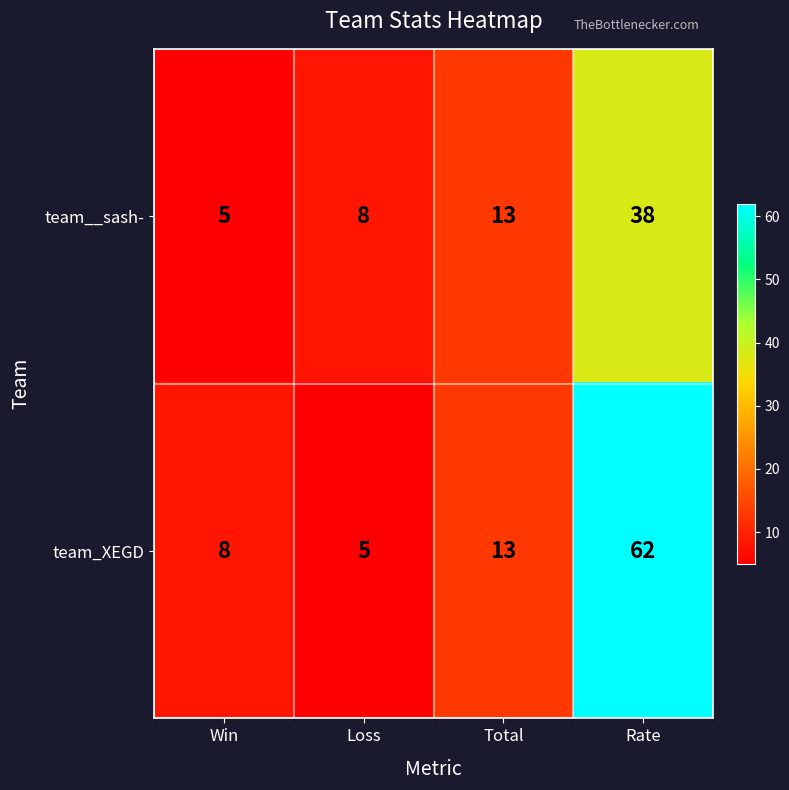

Reading left to right, what are all the values shown in this chart?

team__sash-: Win=5	Loss=8	Total=13	Rate=38
team_XEGD: Win=8	Loss=5	Total=13	Rate=62